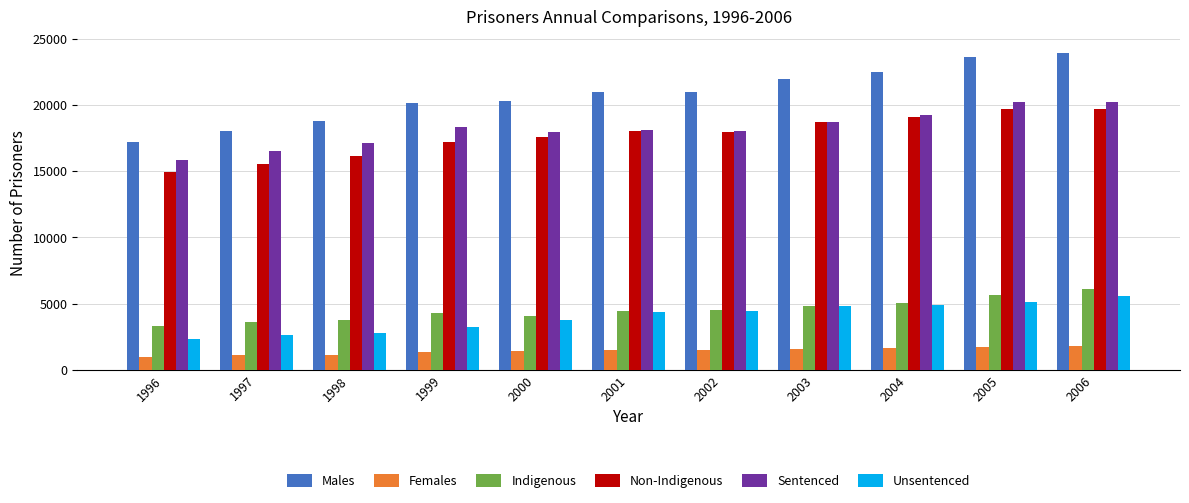

What is the difference between the maximum and minimum values in the Indigenous series?

2816